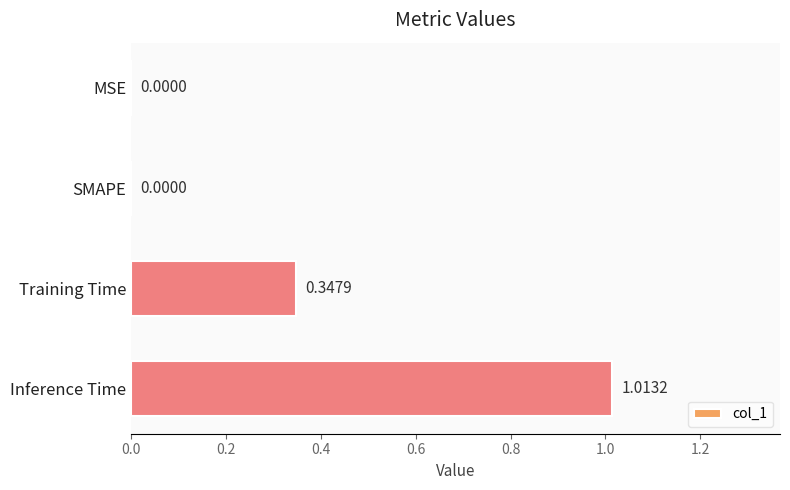

At which category does the chart reach its peak across all series?

Inference Time